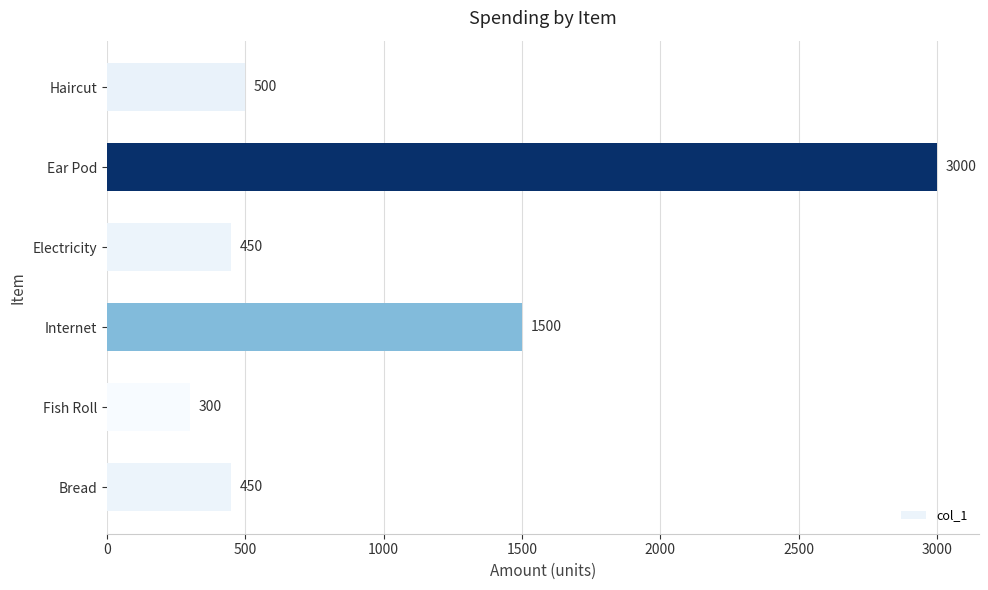

True or false: the data shows 5330 at Ear Pod.

False